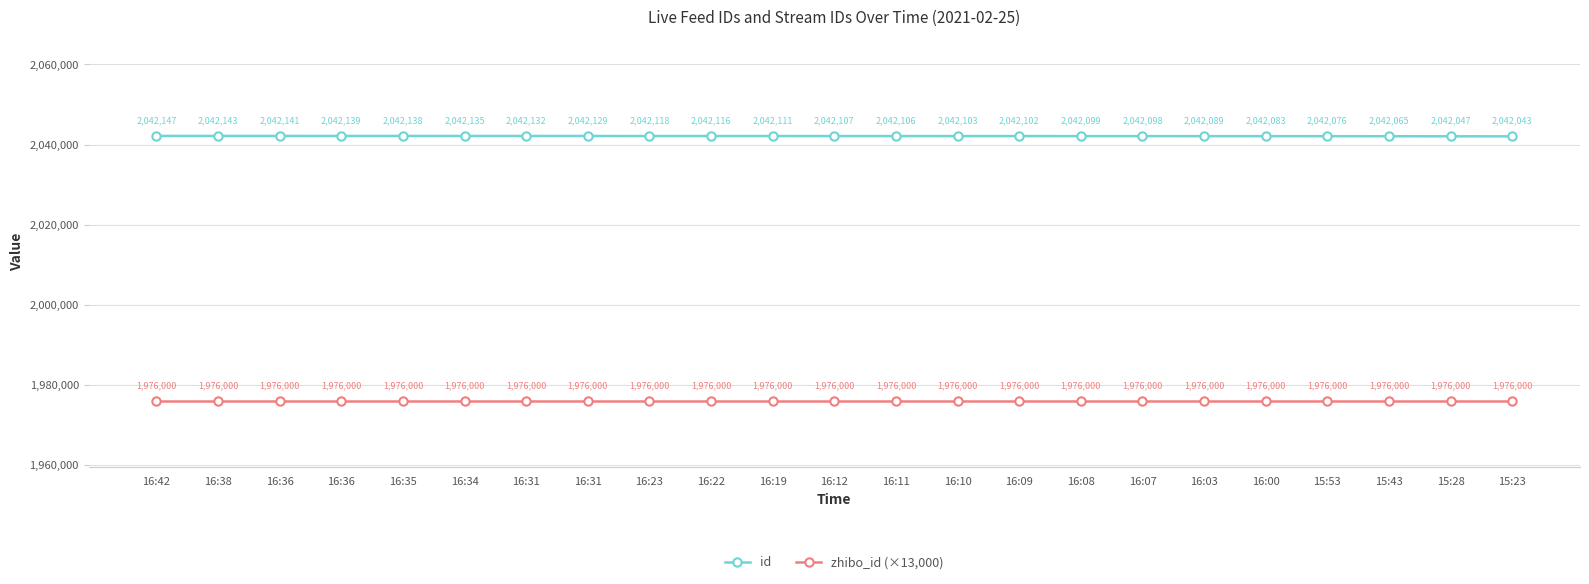

True or false: id has more than 2 interior local peaks.

False